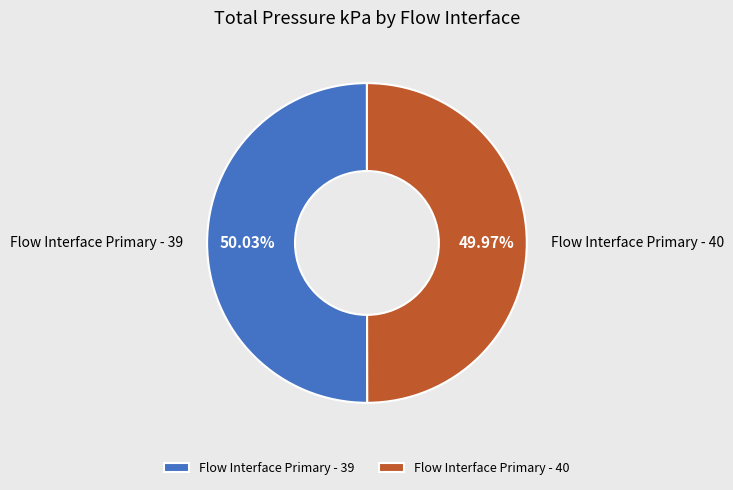

Approximately how many times larger is the value at Flow Interface Primary - 39 compared to Flow Interface Primary - 40?

1.0